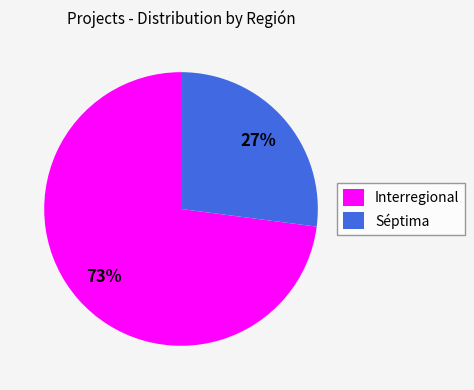

What percentage is the Interregional slice, to the nearest percent?

73%